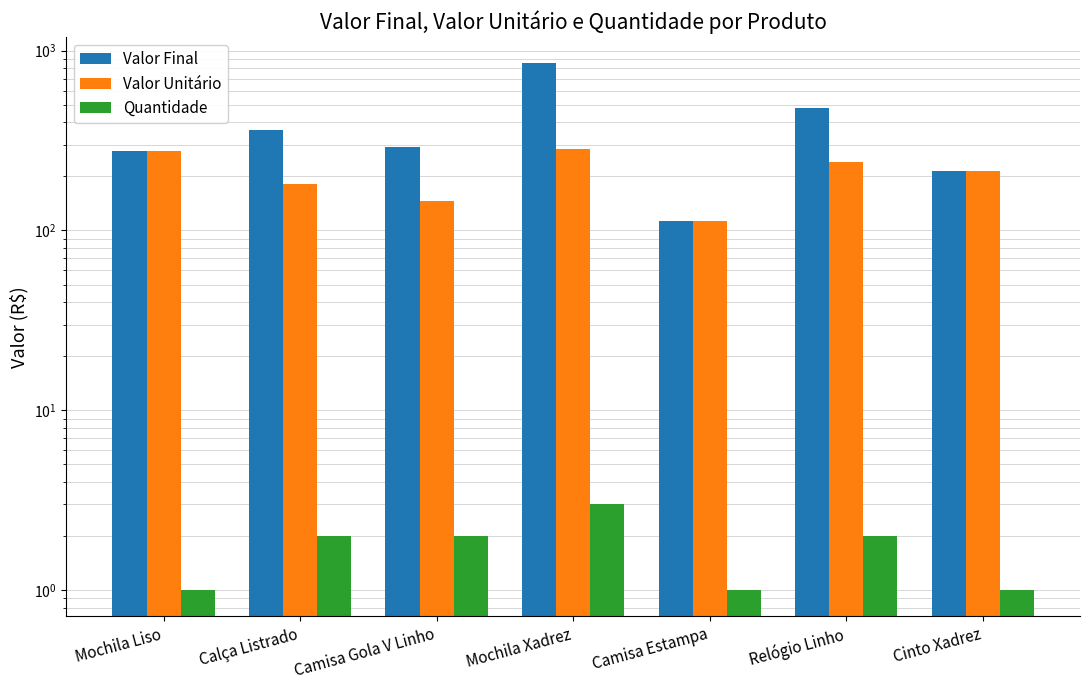

How many values in the Valor Unitário series exceed 215?

3